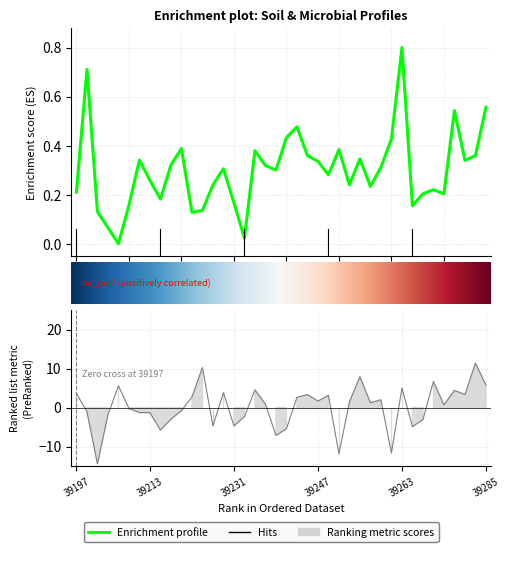

What is the difference between the Soil_fertility values at 39247 and 39253?

0.1